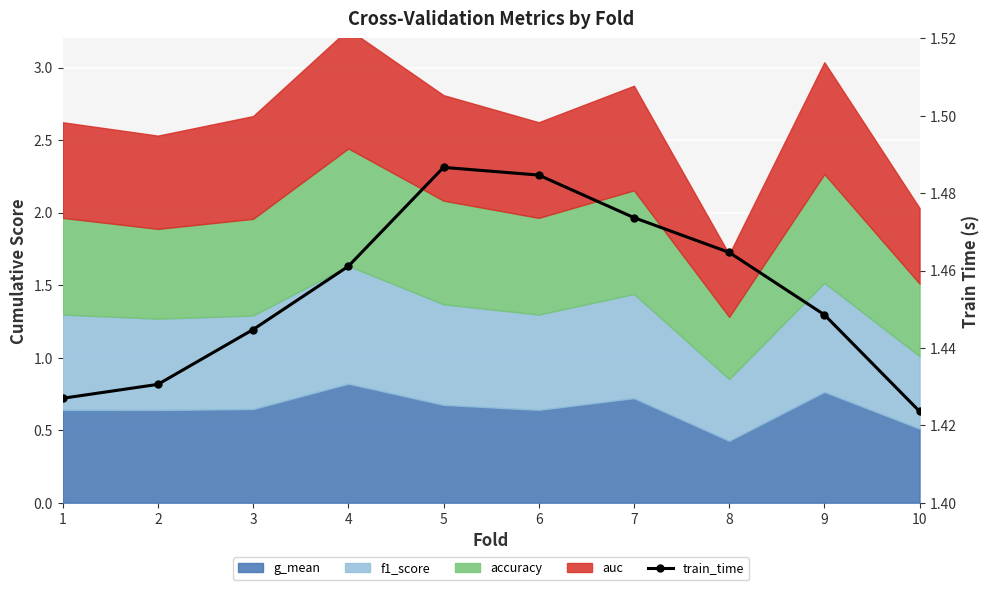

List the labels in order of value, largest first.

5, 6, 7, 8, 4, 9, 3, 2, 1, 10